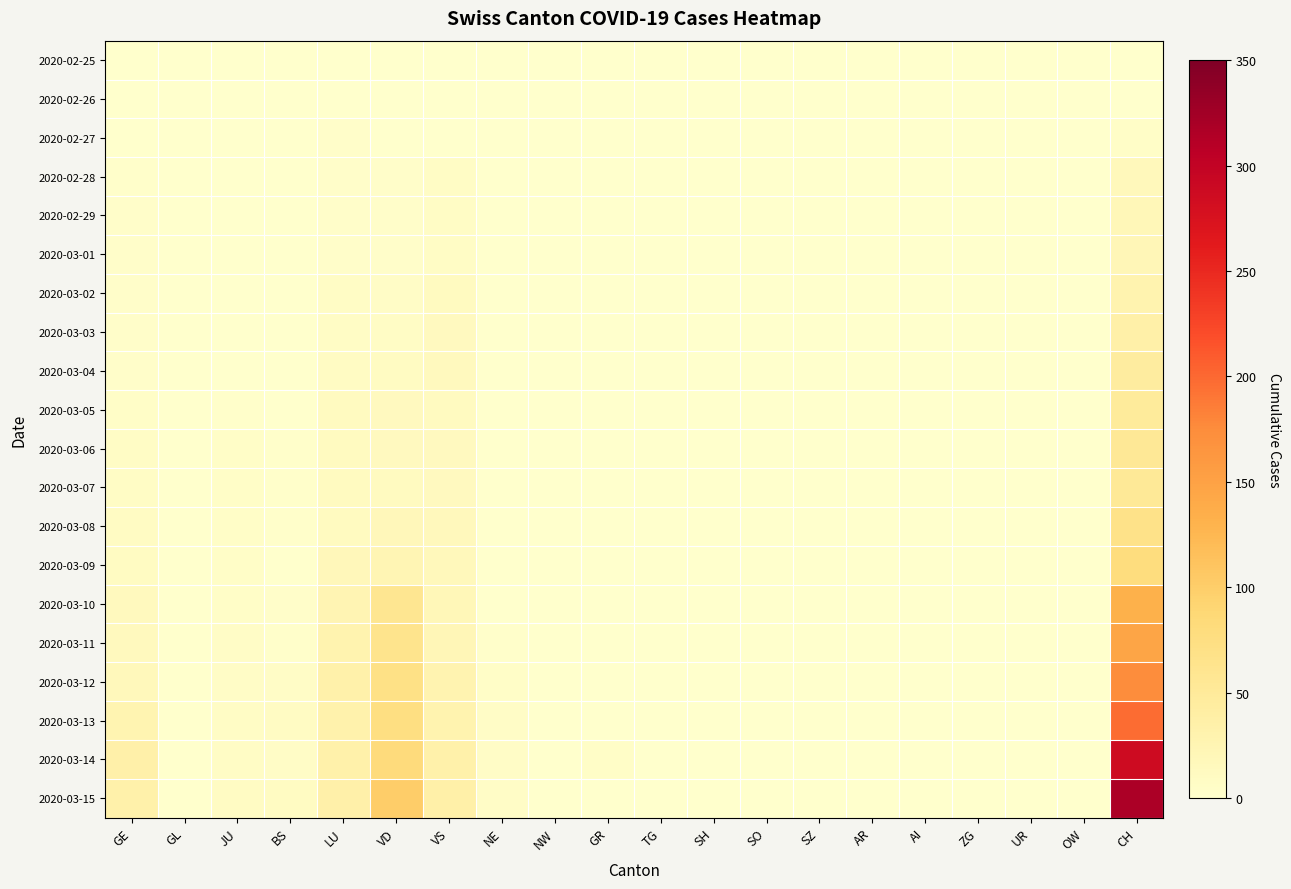

Reading right to left, transcribe all the data shown in this chart.

2020-02-25: CH=0	OW=0	UR=0	ZG=0	AI=0	AR=0	SZ=0	SO=0	SH=0	TG=0	GR=0	NW=0	NE=0	VS=0	VD=0	LU=0	BS=0	JU=0	GL=0	GE=0
2020-02-26: CH=1	OW=0	UR=0	ZG=0	AI=0	AR=0	SZ=0	SO=0	SH=0	TG=0	GR=0	NW=0	NE=0	VS=0	VD=0	LU=0	BS=0	JU=0	GL=0	GE=1
2020-02-27: CH=5	OW=0	UR=0	ZG=0	AI=0	AR=0	SZ=0	SO=0	SH=0	TG=0	GR=0	NW=0	NE=0	VS=0	VD=0	LU=3	BS=0	JU=1	GL=0	GE=1
2020-02-28: CH=17	OW=0	UR=0	ZG=0	AI=0	AR=0	SZ=0	SO=0	SH=0	TG=0	GR=0	NW=0	NE=0	VS=7	VD=4	LU=3	BS=0	JU=1	GL=0	GE=2
2020-02-29: CH=20	OW=0	UR=0	ZG=0	AI=0	AR=0	SZ=0	SO=0	SH=0	TG=0	GR=0	NW=0	NE=0	VS=7	VD=4	LU=4	BS=1	JU=1	GL=0	GE=3
2020-03-01: CH=21	OW=0	UR=0	ZG=0	AI=0	AR=0	SZ=0	SO=0	SH=0	TG=0	GR=0	NW=0	NE=0	VS=8	VD=4	LU=4	BS=1	JU=1	GL=0	GE=3
2020-03-02: CH=30	OW=0	UR=0	ZG=0	AI=0	AR=0	SZ=0	SO=0	SH=0	TG=0	GR=0	NW=0	NE=0	VS=11	VD=6	LU=7	BS=1	JU=1	GL=0	GE=3
2020-03-03: CH=36	OW=0	UR=0	ZG=0	AI=0	AR=0	SZ=0	SO=0	SH=0	TG=0	GR=0	NW=0	NE=0	VS=13	VD=8	LU=8	BS=1	JU=1	GL=0	GE=4
2020-03-04: CH=44	OW=0	UR=0	ZG=0	AI=0	AR=0	SZ=0	SO=0	SH=0	TG=1	GR=0	NW=0	NE=0	VS=14	VD=10	LU=9	BS=1	JU=1	GL=0	GE=4
2020-03-05: CH=49	OW=0	UR=0	ZG=0	AI=0	AR=0	SZ=0	SO=0	SH=0	TG=0	GR=0	NW=0	NE=0	VS=12	VD=13	LU=11	BS=1	JU=2	GL=0	GE=5
2020-03-06: CH=54	OW=0	UR=0	ZG=0	AI=0	AR=0	SZ=0	SO=0	SH=0	TG=0	GR=0	NW=0	NE=0	VS=13	VD=13	LU=11	BS=2	JU=5	GL=0	GE=7
2020-03-07: CH=53	OW=0	UR=0	ZG=0	AI=0	AR=0	SZ=0	SO=0	SH=0	TG=0	GR=0	NW=0	NE=0	VS=13	VD=12	LU=11	BS=2	JU=5	GL=0	GE=7
2020-03-08: CH=67	OW=0	UR=0	ZG=0	AI=0	AR=0	SZ=0	SO=0	SH=0	TG=0	GR=0	NW=0	NE=0	VS=16	VD=19	LU=12	BS=2	JU=5	GL=0	GE=9
2020-03-09: CH=79	OW=0	UR=0	ZG=0	AI=0	AR=0	SZ=0	SO=0	SH=0	TG=0	GR=0	NW=0	NE=0	VS=17	VD=24	LU=18	BS=0	JU=5	GL=0	GE=10
2020-03-10: CH=132	OW=0	UR=0	ZG=0	AI=0	AR=0	SZ=0	SO=0	SH=0	TG=0	GR=0	NW=0	NE=0	VS=20	VD=59	LU=25	BS=4	JU=5	GL=0	GE=14
2020-03-11: CH=145	OW=0	UR=0	ZG=0	AI=0	AR=0	SZ=0	SO=0	SH=0	TG=0	GR=0	NW=0	NE=2	VS=21	VD=63	LU=30	BS=2	JU=6	GL=0	GE=14
2020-03-12: CH=174	OW=0	UR=0	ZG=0	AI=0	AR=0	SZ=0	SO=0	SH=0	TG=0	GR=0	NW=0	NE=5	VS=28	VD=71	LU=33	BS=6	JU=6	GL=0	GE=17
2020-03-13: CH=197	OW=0	UR=0	ZG=0	AI=0	AR=0	SZ=0	SO=0	SH=0	TG=0	GR=0	NW=0	NE=6	VS=30	VD=75	LU=32	BS=9	JU=8	GL=0	GE=26
2020-03-14: CH=286	OW=0	UR=0	ZG=0	AI=0	AR=0	SZ=0	SO=0	SH=0	TG=0	GR=5	NW=0	NE=6	VS=34	VD=82	LU=34	BS=6	JU=8	GL=0	GE=35
2020-03-15: CH=318	OW=0	UR=0	ZG=0	AI=0	AR=0	SZ=0	SO=1	SH=0	TG=0	GR=0	NW=0	NE=6	VS=36	VD=100	LU=35	BS=10	JU=9	GL=0	GE=34